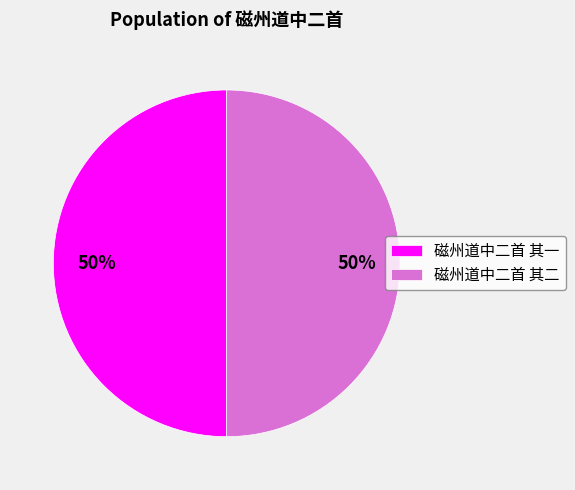

Approximately how many times larger is the value at 磁州道中二首 其一 compared to 磁州道中二首 其二?

1.0